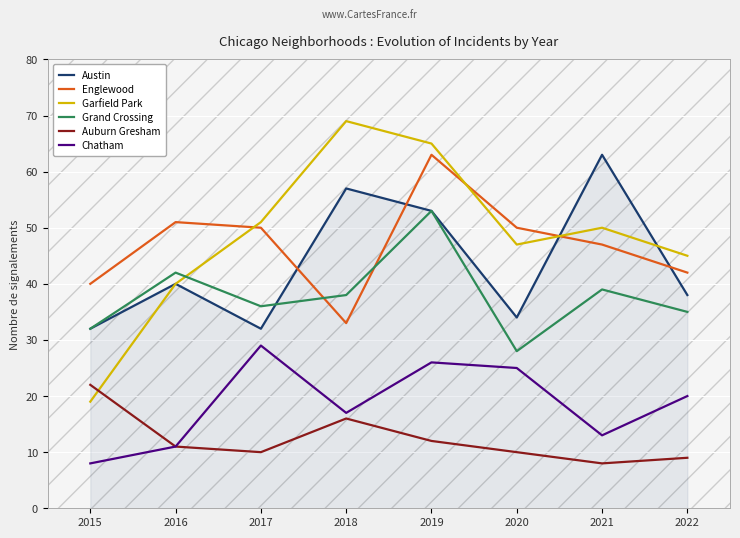

What is the difference between the second highest and second lowest values in the Garfield Park series?

25